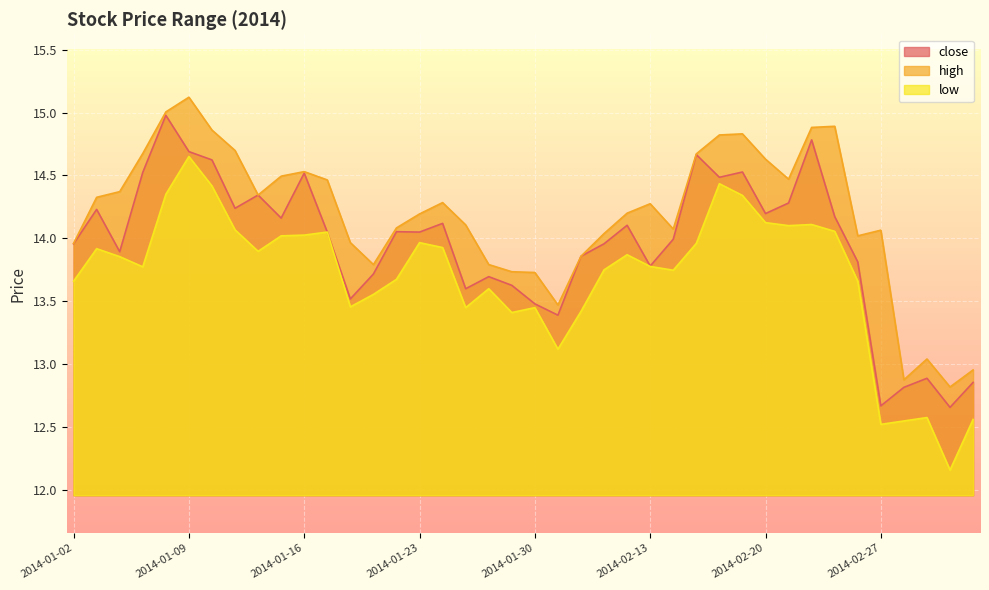

What is the difference between the maximum and minimum values in the high series?

2.3